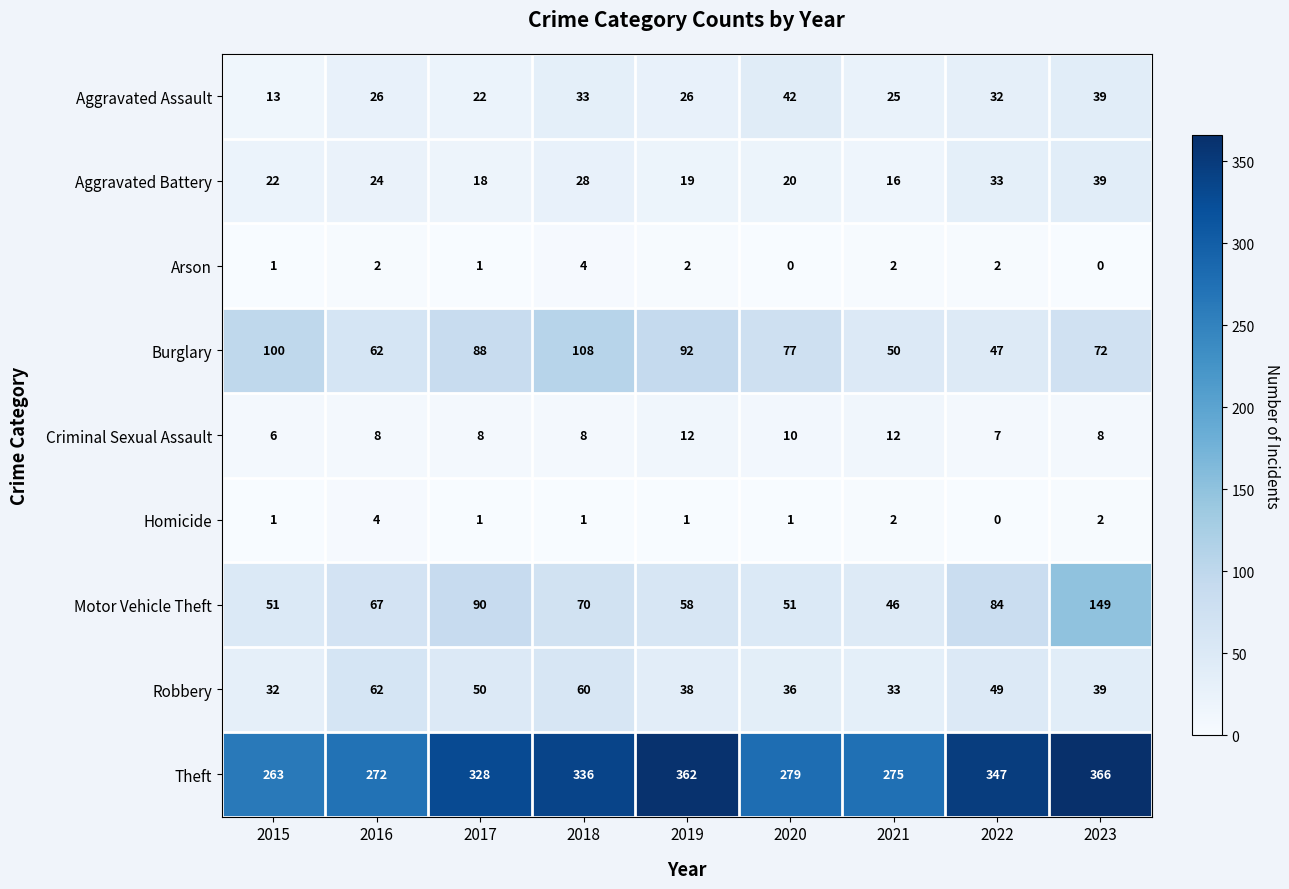

True or false: Motor Vehicle Theft has a value of 57 at 2017.

False